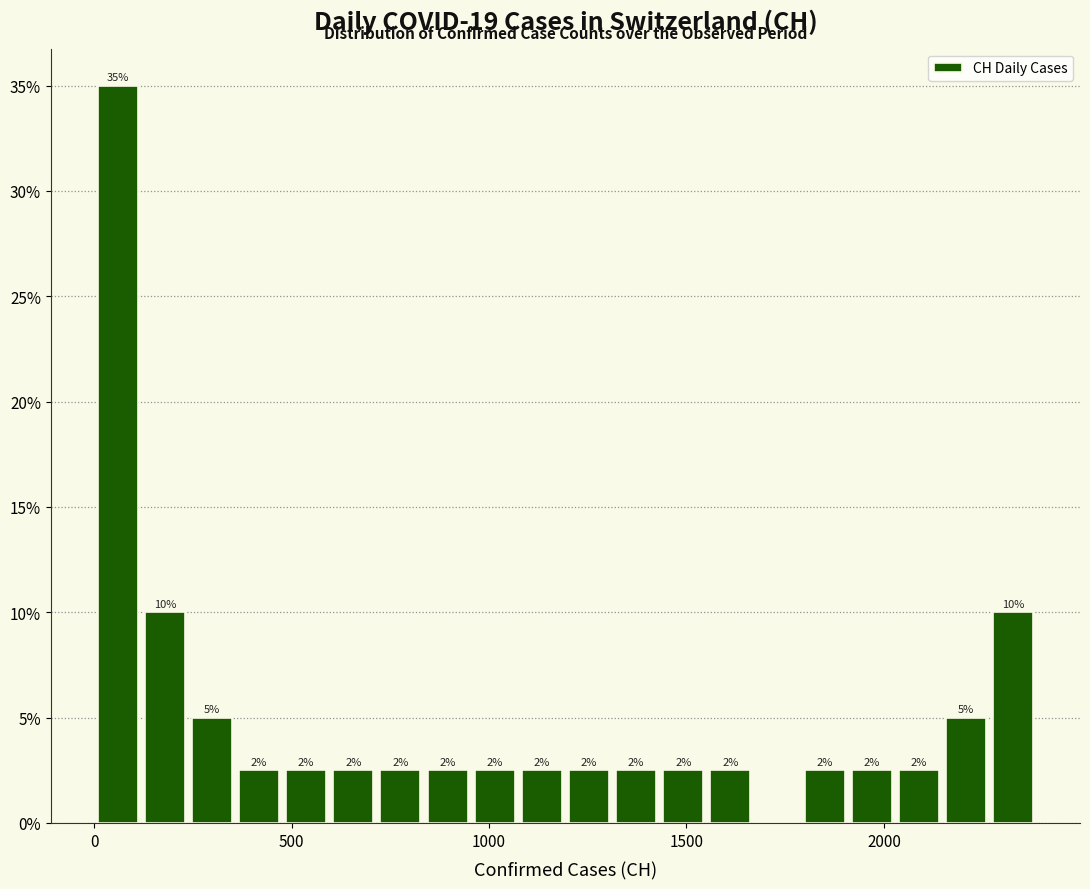

Around what value on the x-axis is the tallest bar? Give the approximate position of its centre, as read against the axis.

50